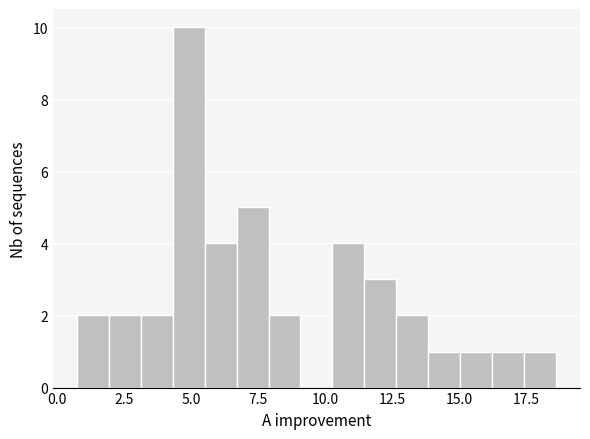

Around what value on the x-axis is the tallest bar? Give the approximate position of its centre, as read against the axis.

5.0